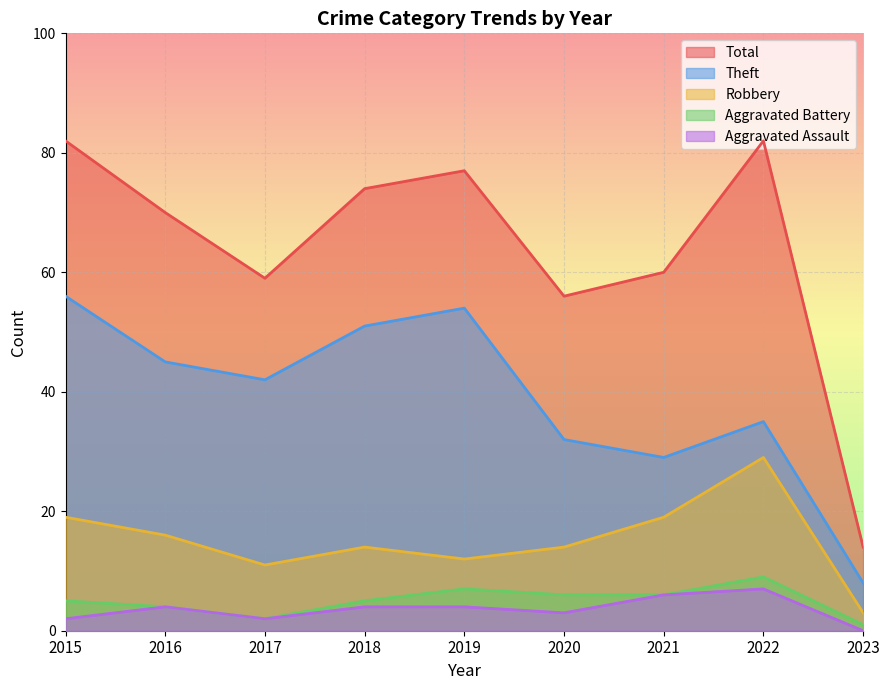

What is the difference between the highest and lowest values at 2021?

54